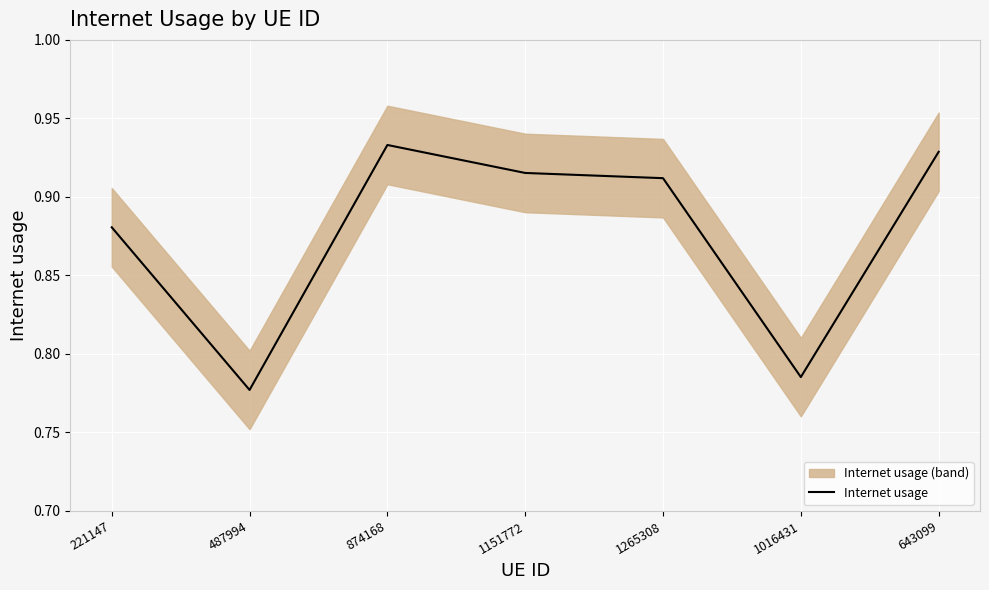

What position from the left is 1151772?

4